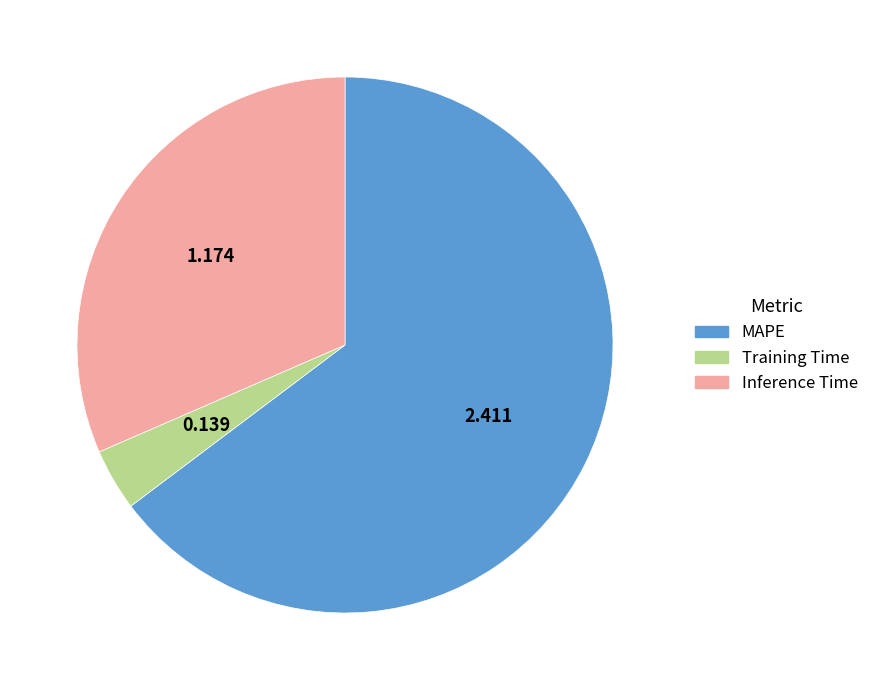

Does Inference Time account for over 50% of the chart?

No